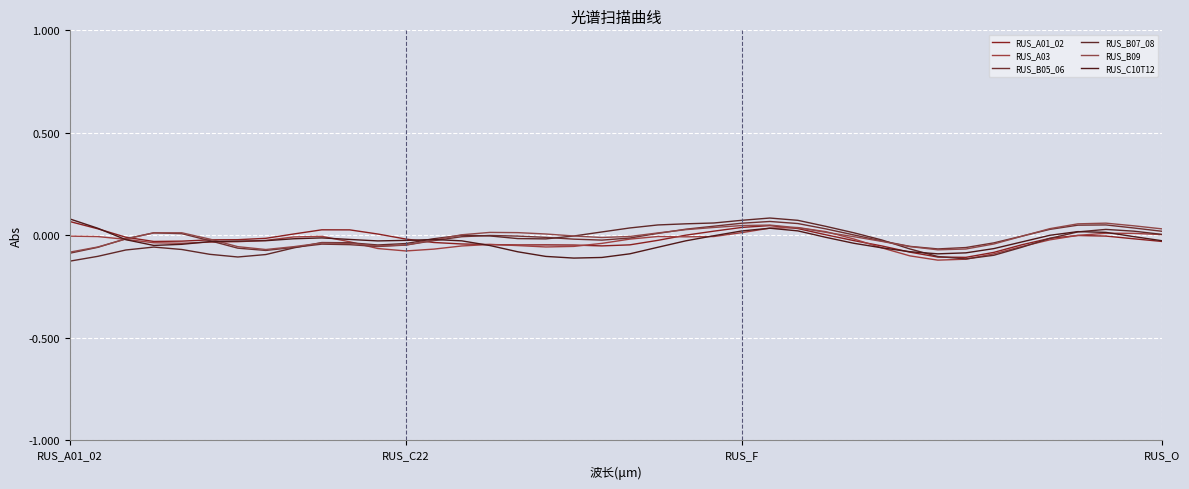

Between which two adjacent categories do RUS_A01_02 and RUS_B09 first intersect?

RUS_F and RUS_O